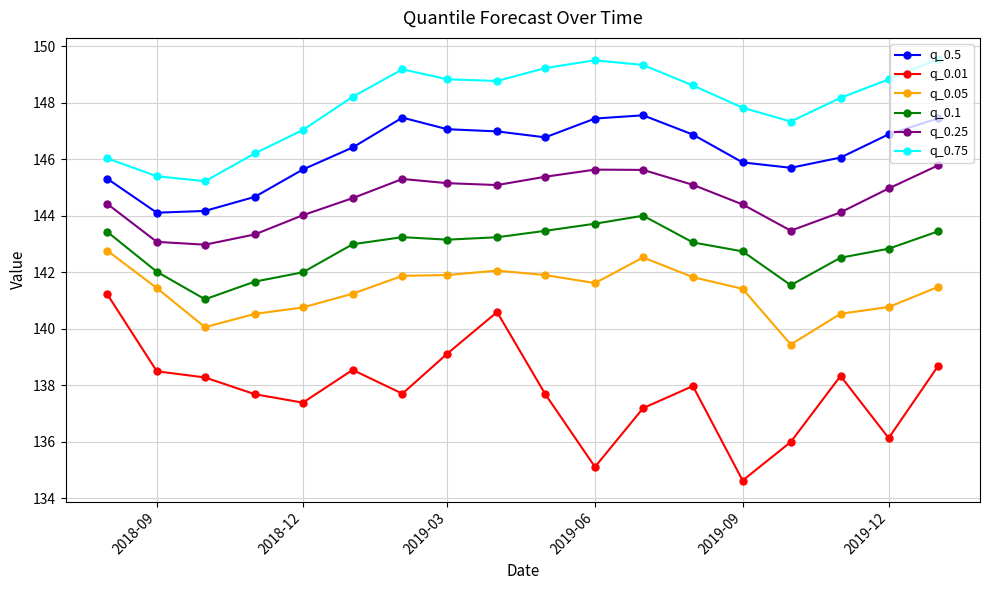

What is the value of the q_0.01 point at the 8th from the left?

139.1